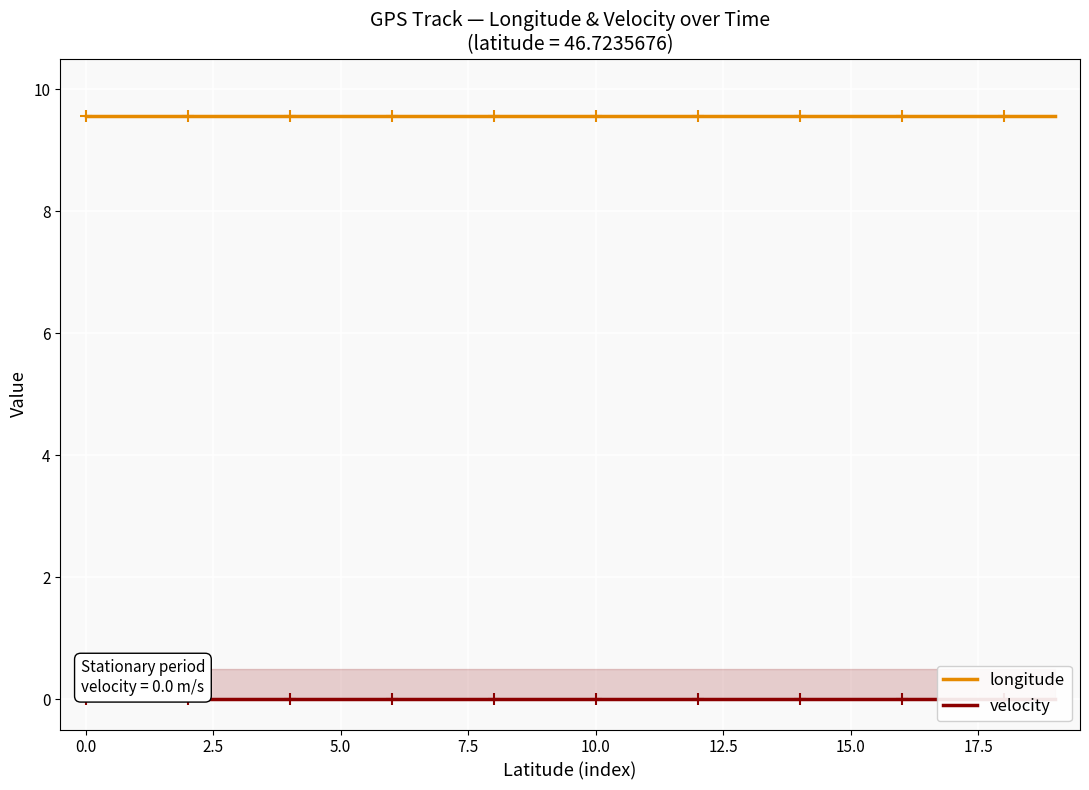

Rank the series by their maximum value, from lowest to highest.

velocity, longitude